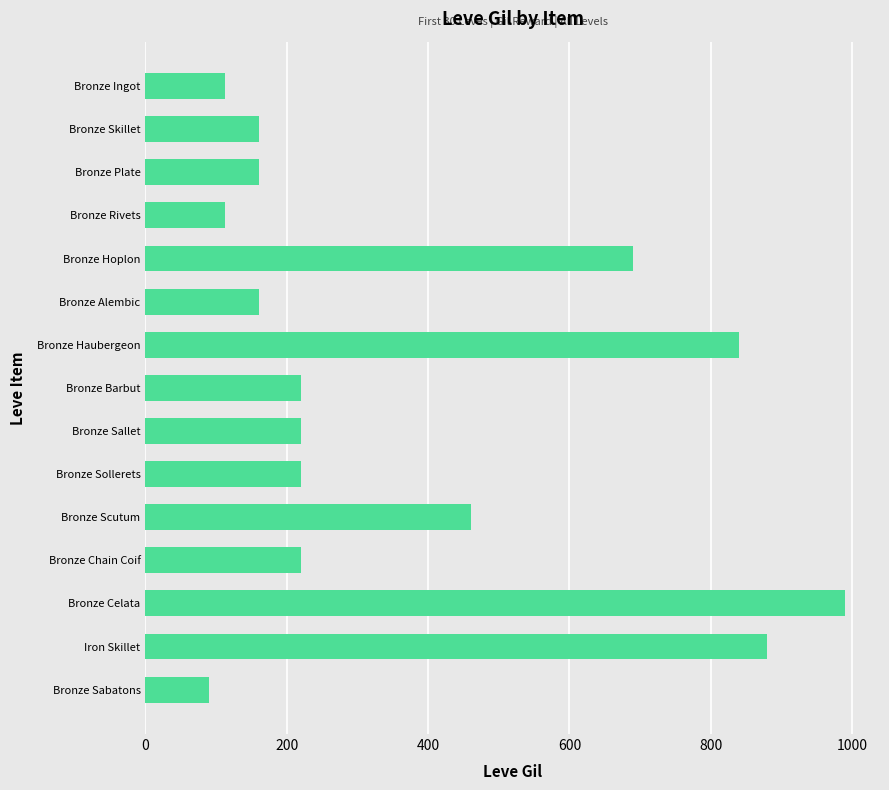

What is the value of the 6th bar from the top?

160